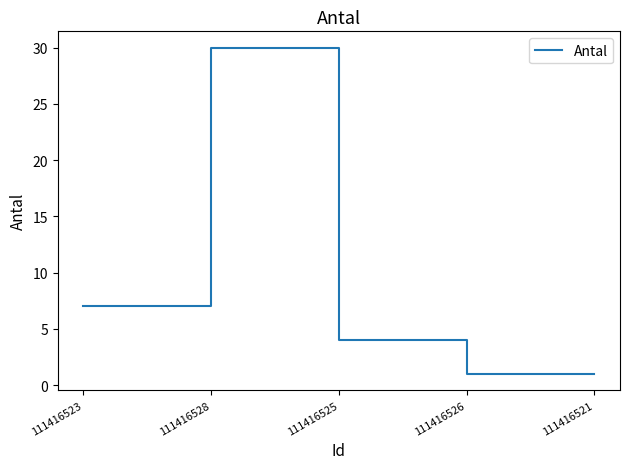

What position from the right is 111416521?

1